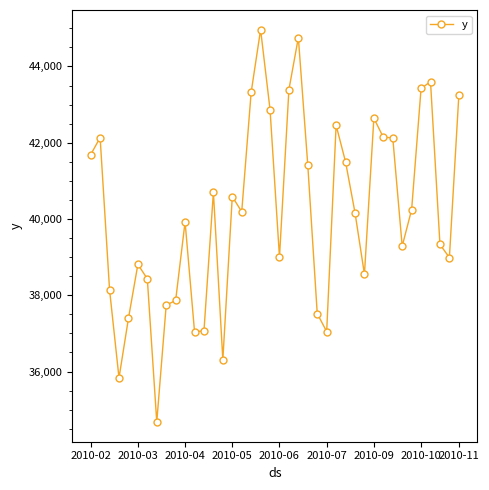

True or false: the data has more than 2 interior local peaks.

True